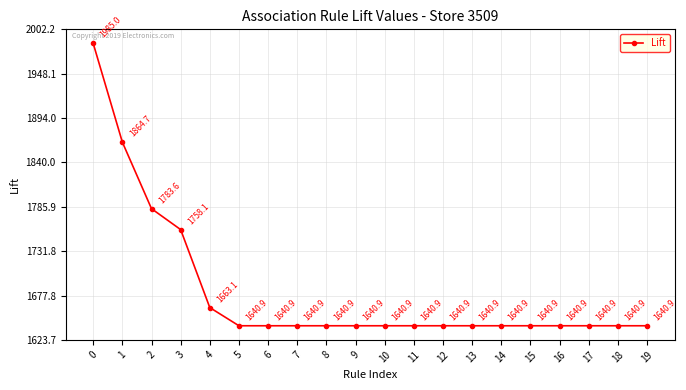

Read the value at 1.

1864.7